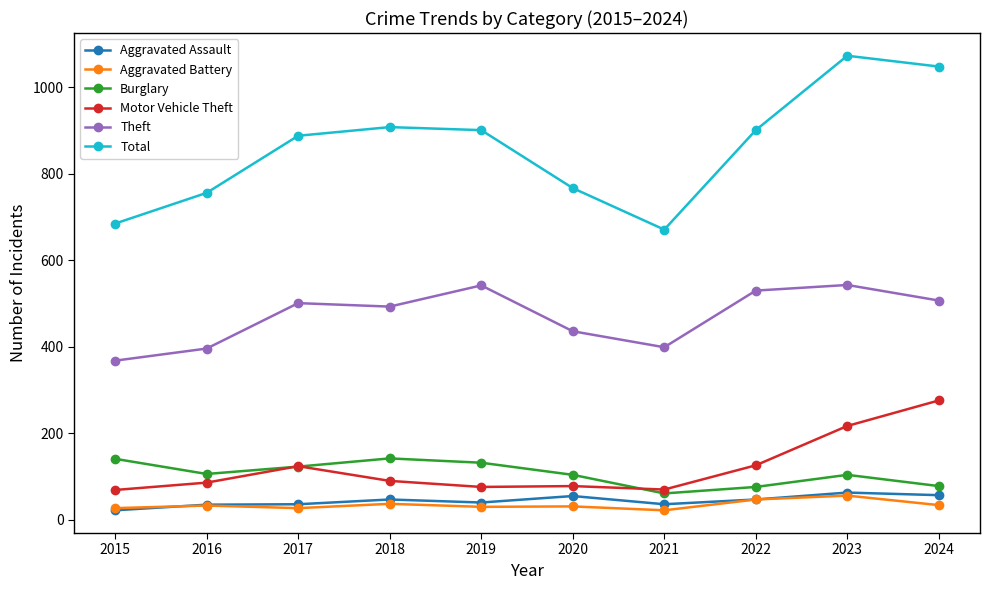

What is the value of the Aggravated Battery point at the 6th from the left?

31